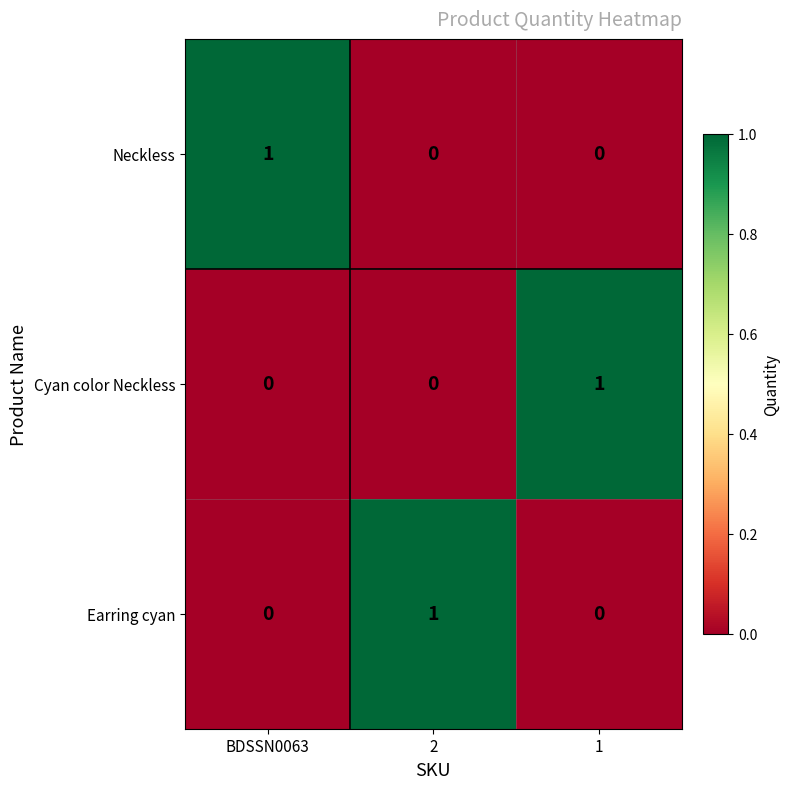

Reading right to left, list all the values displayed in this chart.

Neckless: 1=0	2=0	BDSSN0063=1
Cyan color Neckless: 1=1	2=0	BDSSN0063=0
Earring cyan: 1=0	2=1	BDSSN0063=0